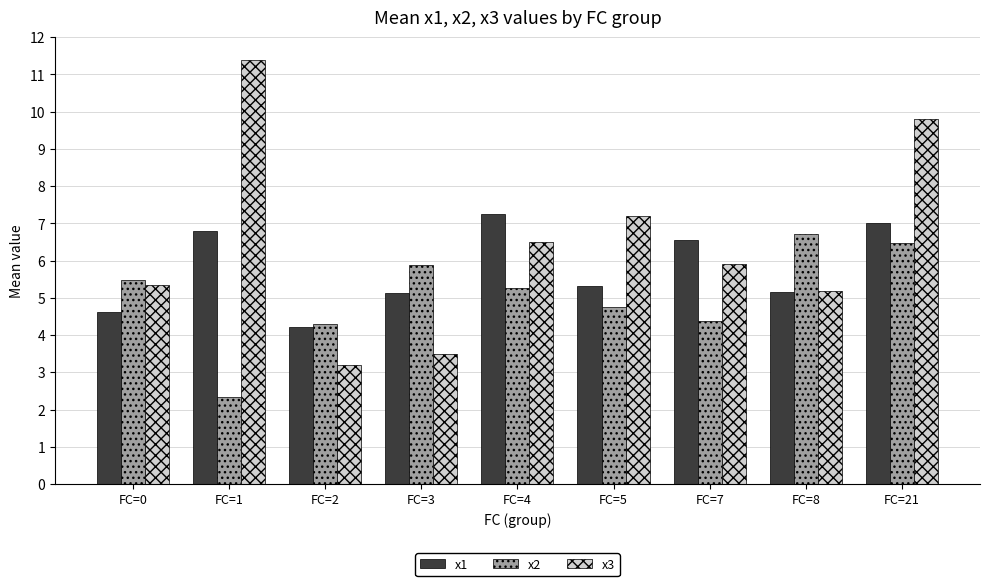

How many bars are there in total?

27